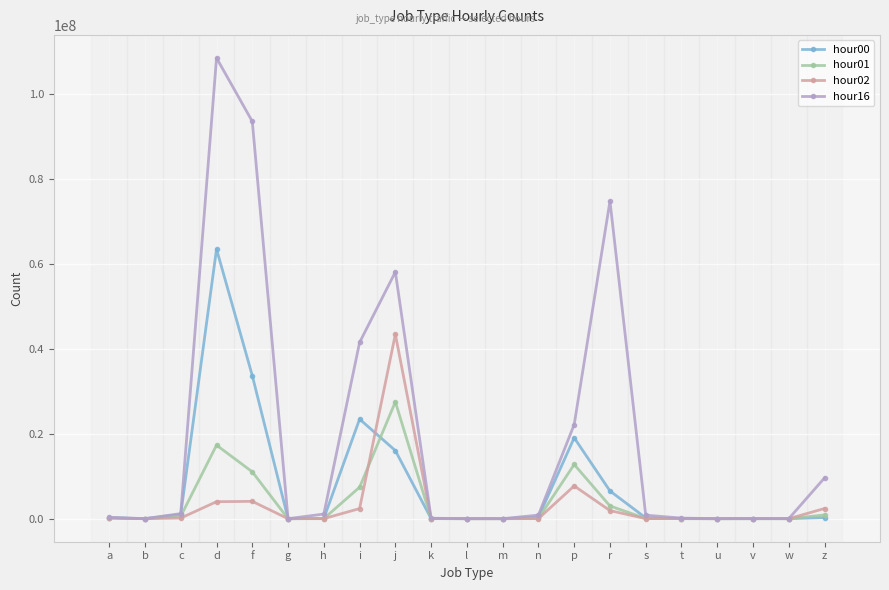

What is the lowest value of the hour01 series?

1